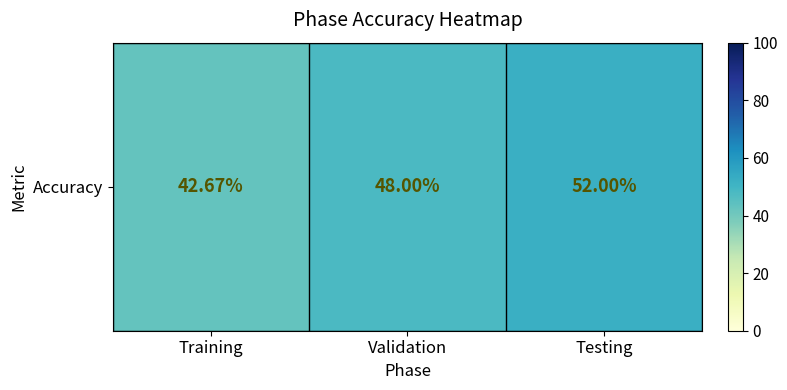

What is the change in value from Training to Testing?

+9.3